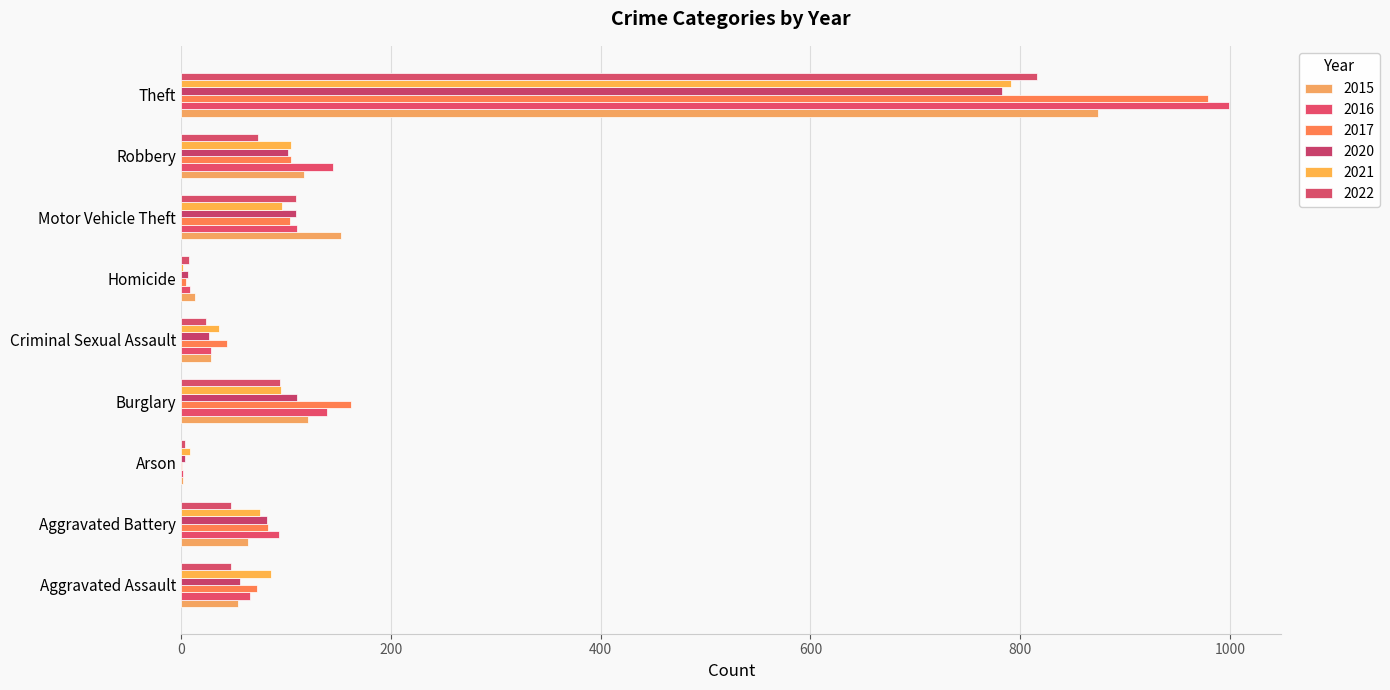

How many distinct data groups are displayed?

6